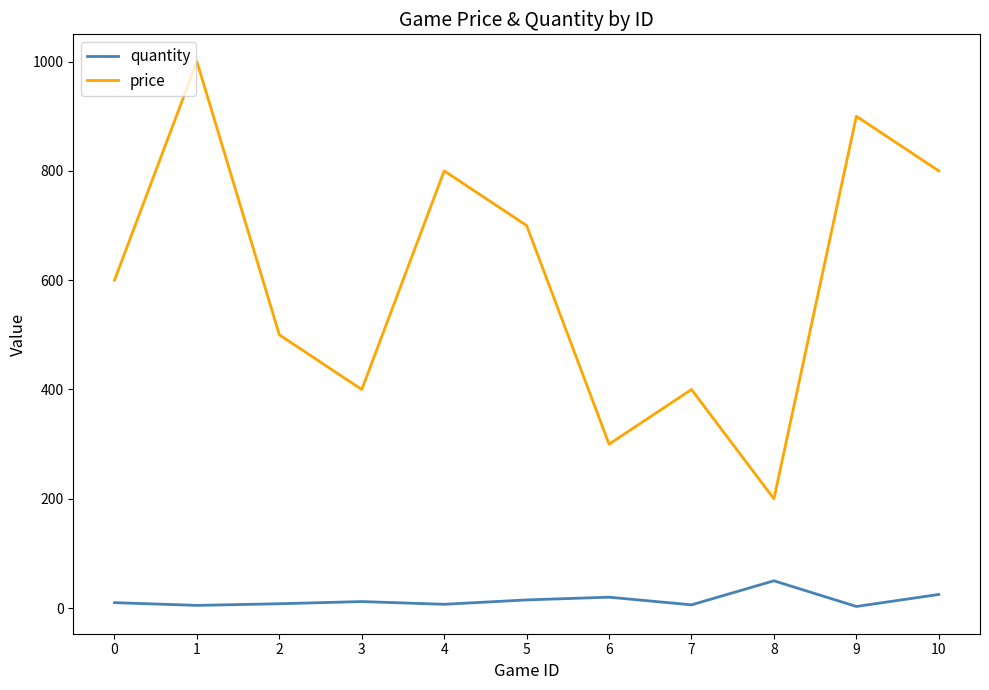

Which label corresponds to the largest value in the chart?

1